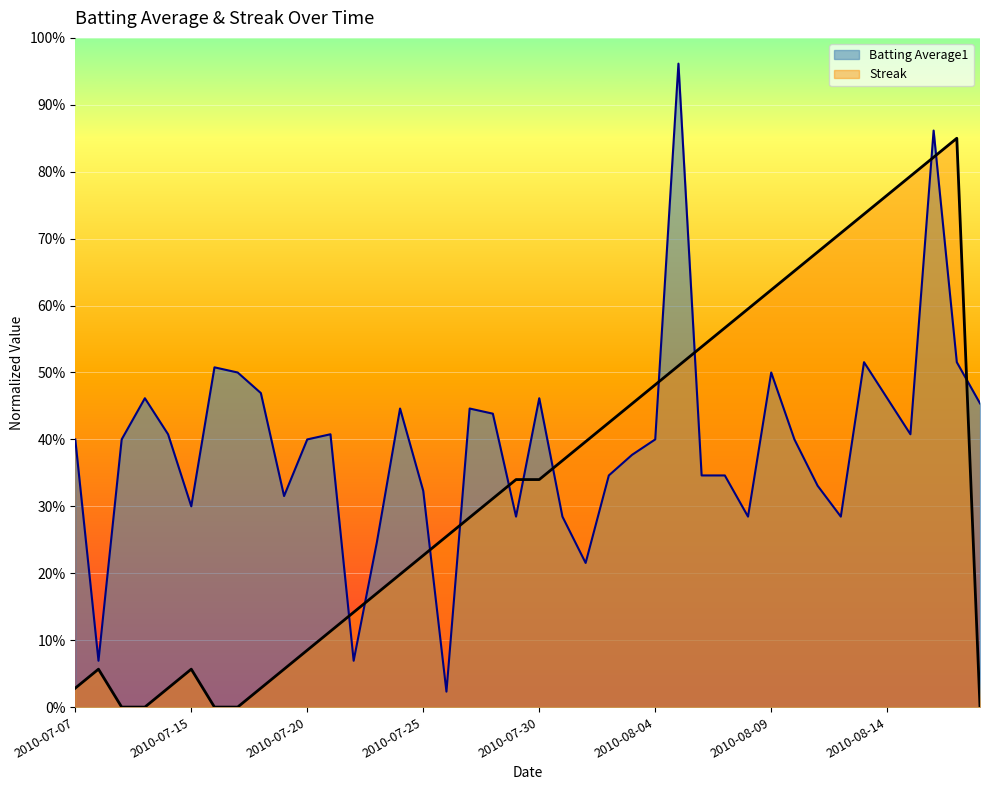

How many times do Batting Average1 and Streak cross each other?

12